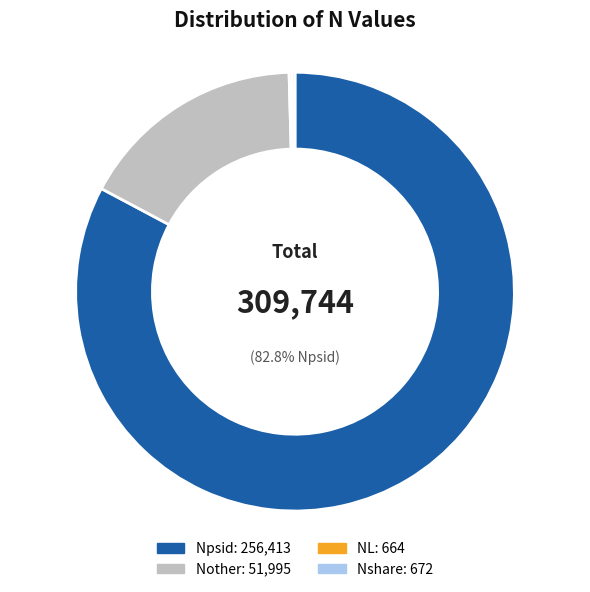

Does Npsid represent more than half of the total?

Yes